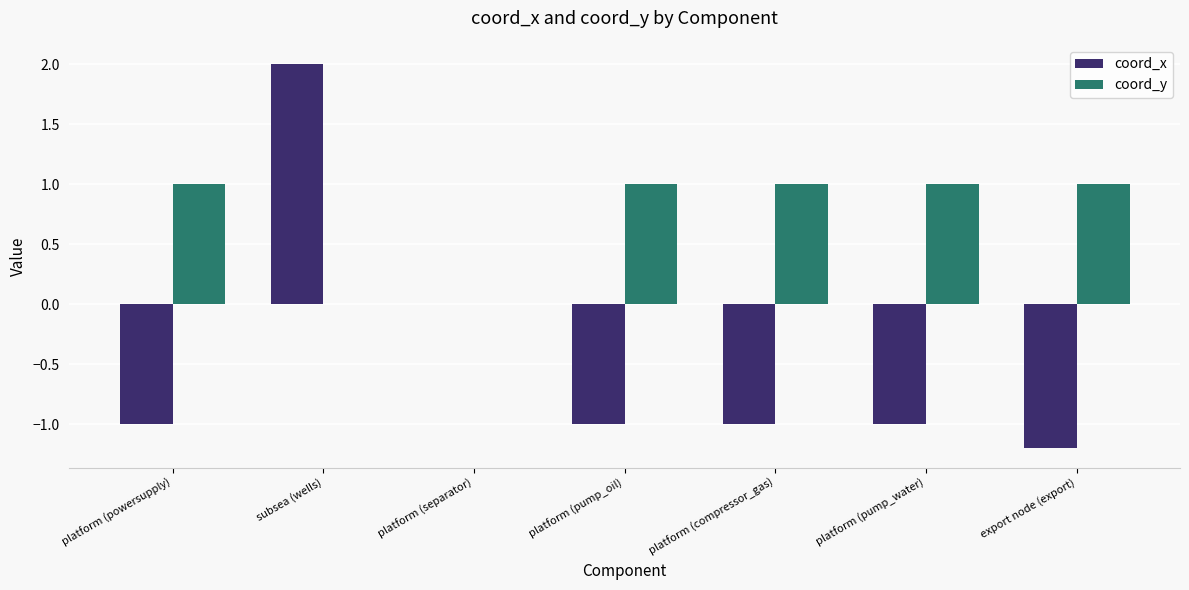

Is the value of coord_x at platform (compressor_gas) greater than the value of coord_y at platform (pump_water)?

No